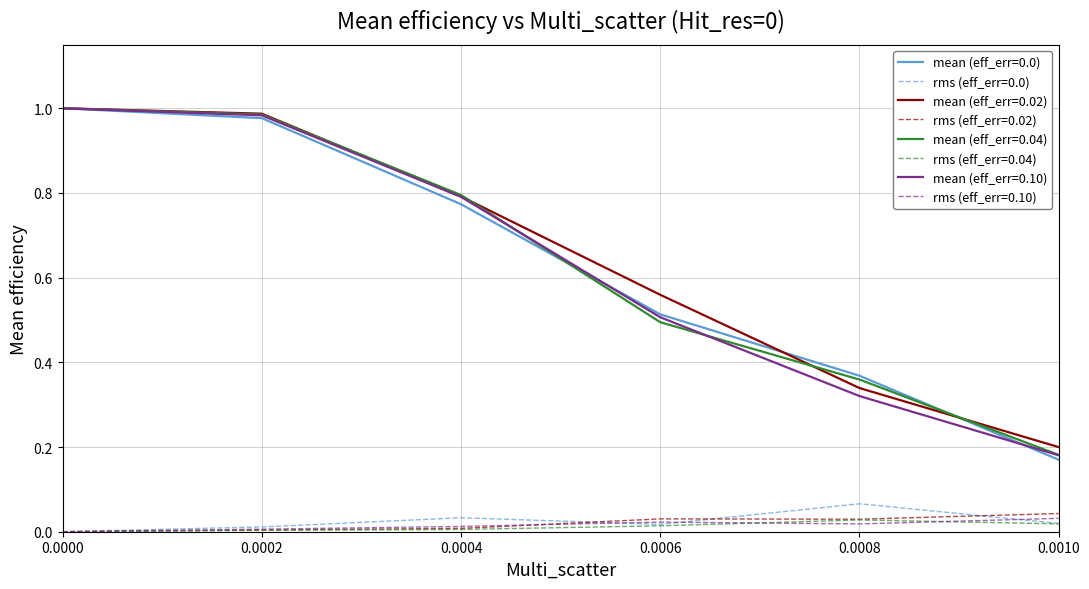

True or false: mean (eff_err=0.04) and rms (eff_err=0.02) cross at least once.

False